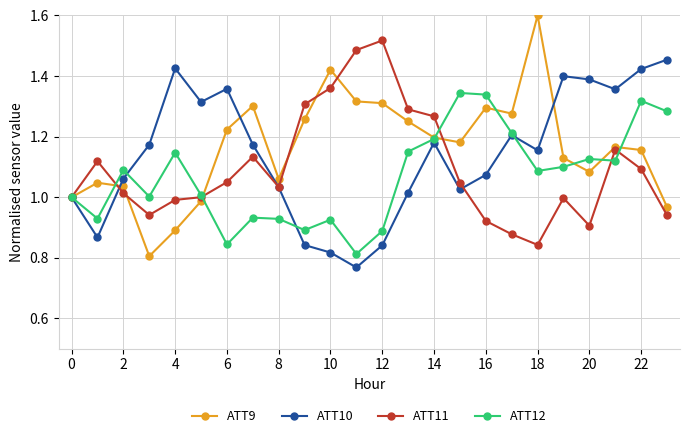

What is the greatest value displayed?

1.6